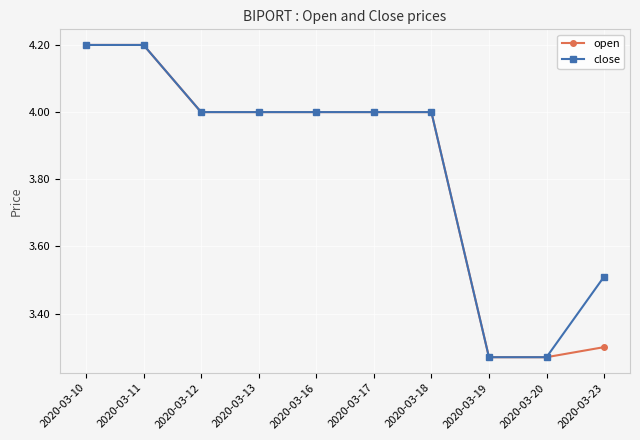

What is the average value of the open series?

3.8